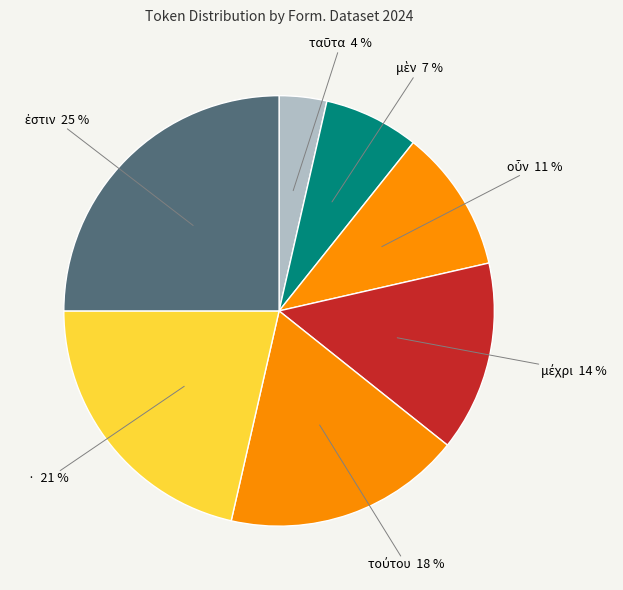

How many slices are in this pie chart?

7